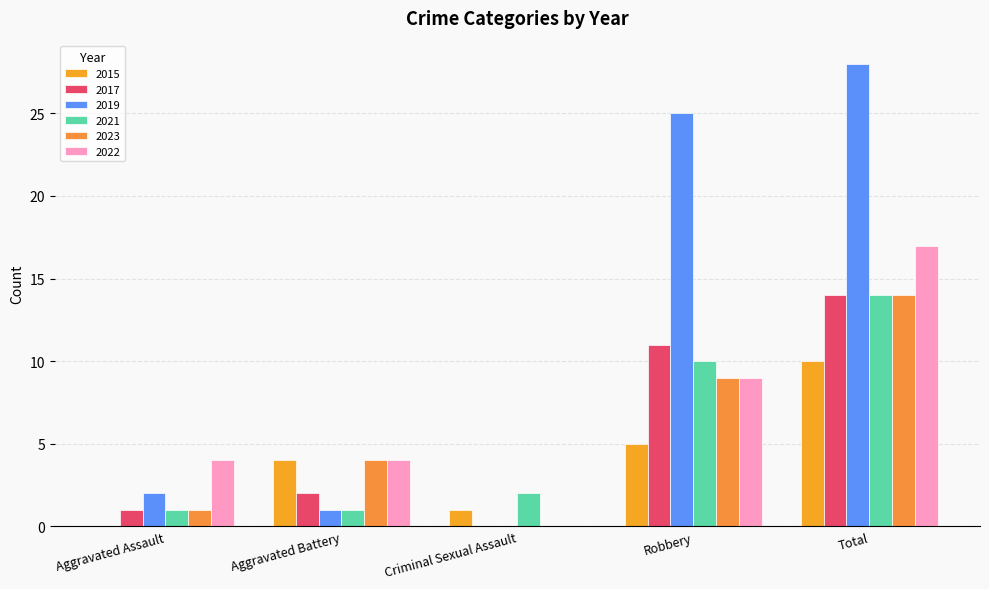

Where is 2019 nearest to the value 14?

Robbery